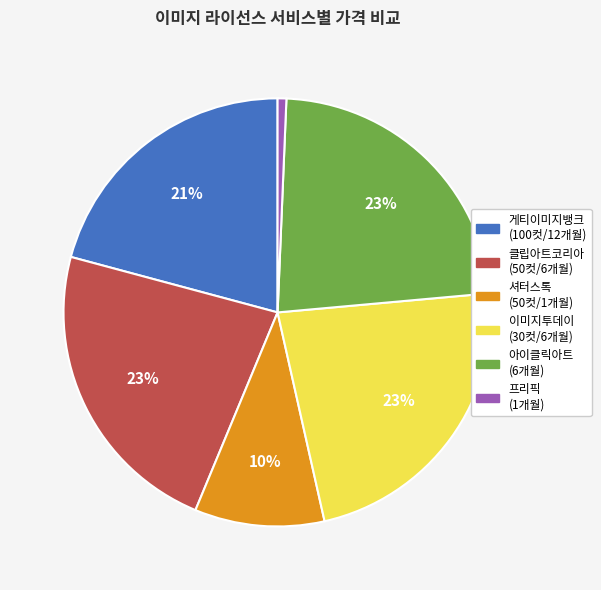

To the nearest percent, what percentage of the pie is 클립아트코리아 (50컷/6개월)?

23%